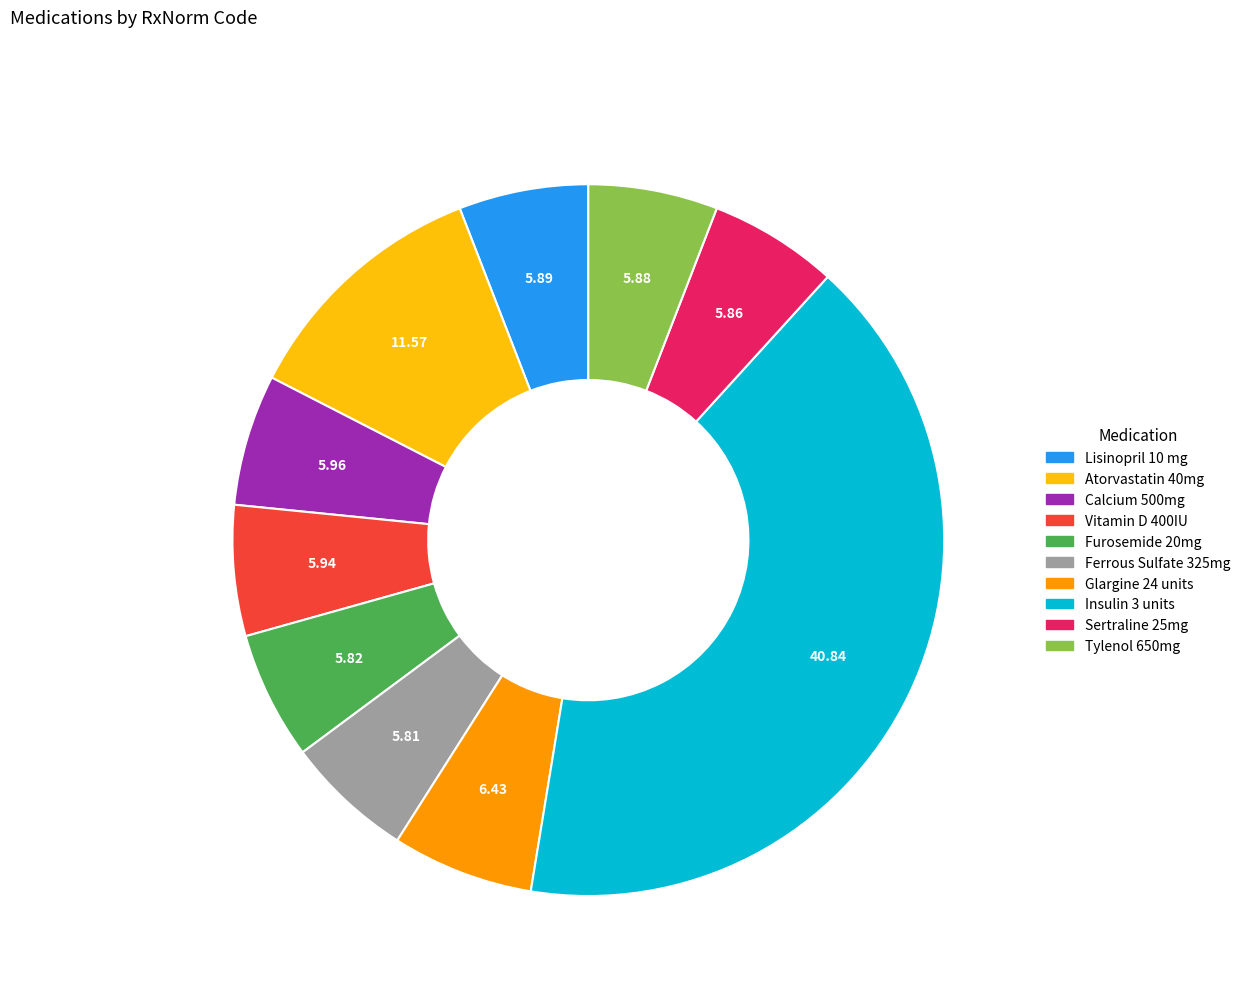

Is the sum of Lisinopril 10 mg and Atorvastatin 40mg greater than half?

No